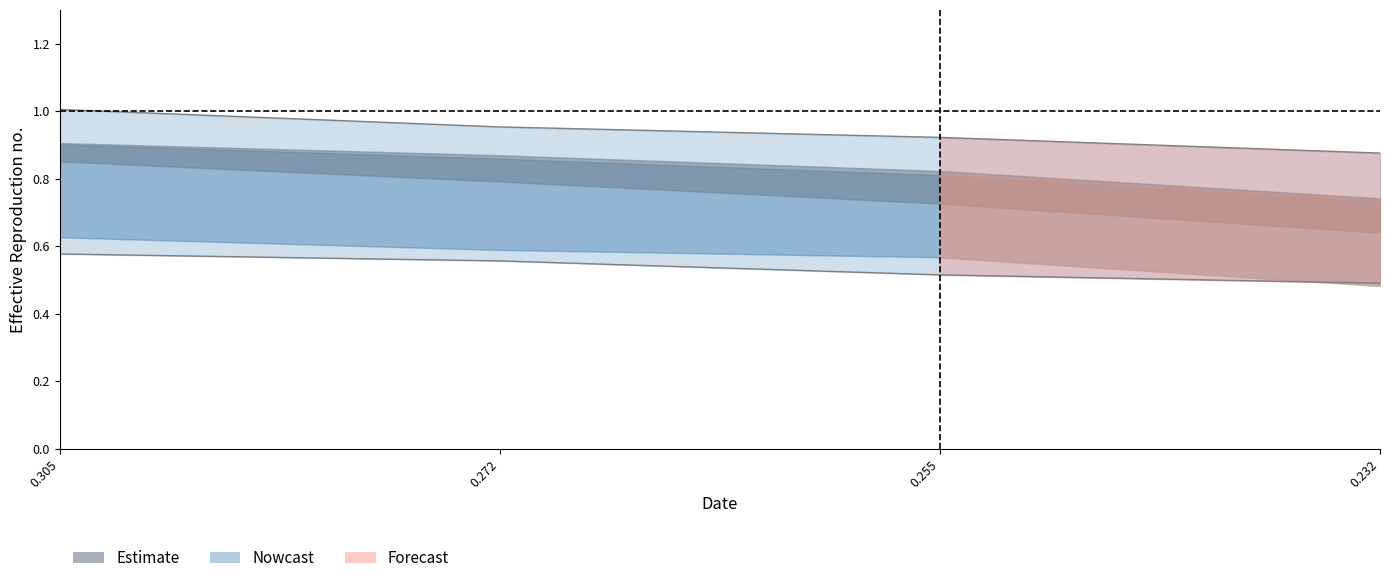

At how many categories does at least one series exceed 0?

4